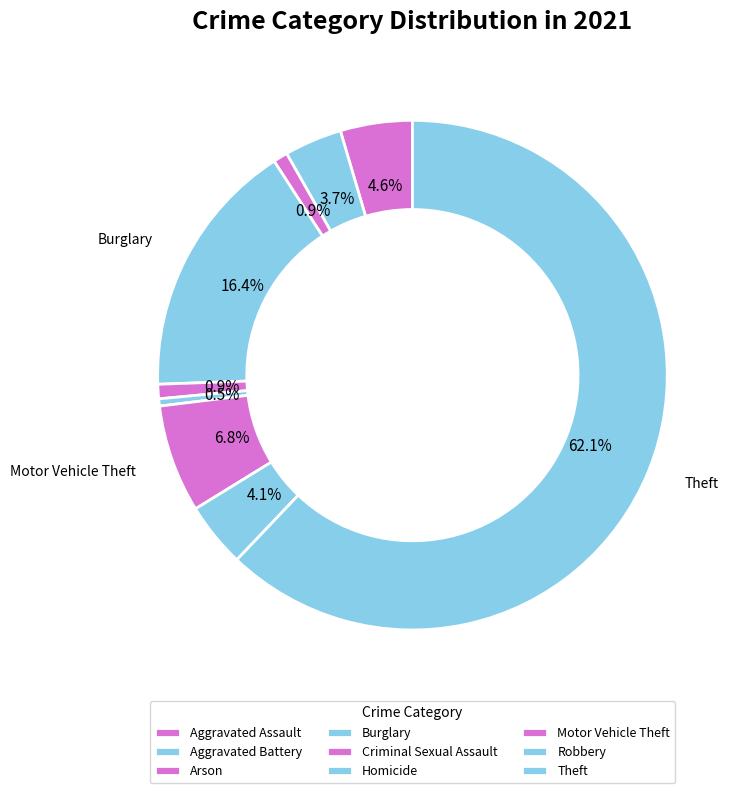

To the nearest percent, what portion does Robbery represent?

4%